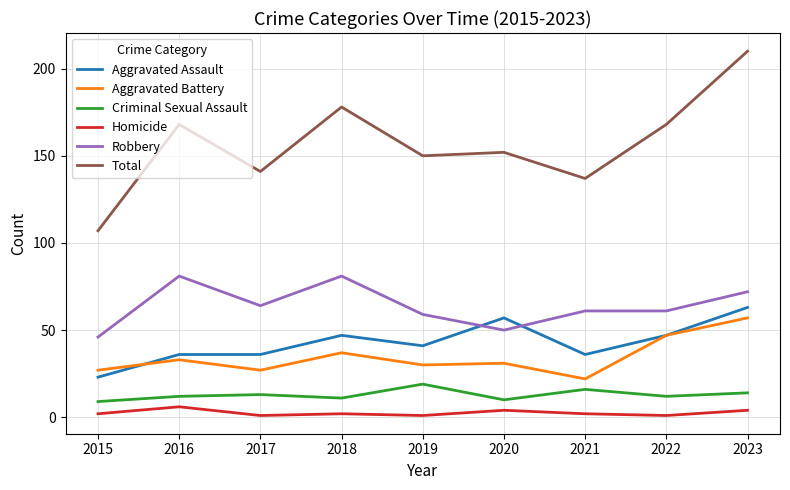

Which series has the largest range (max minus min)?

Total